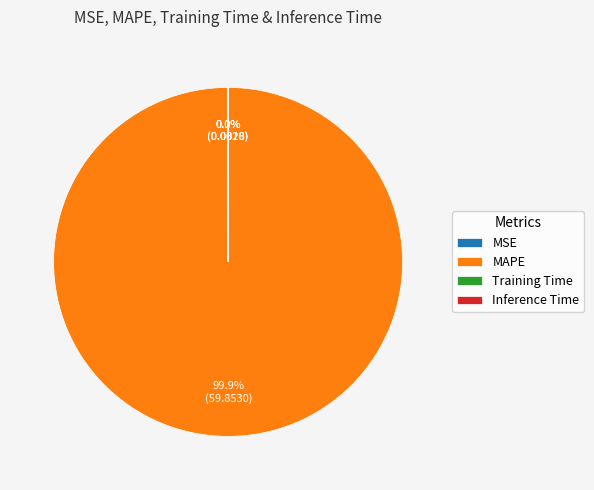

Which category has the biggest portion of the pie?

MAPE